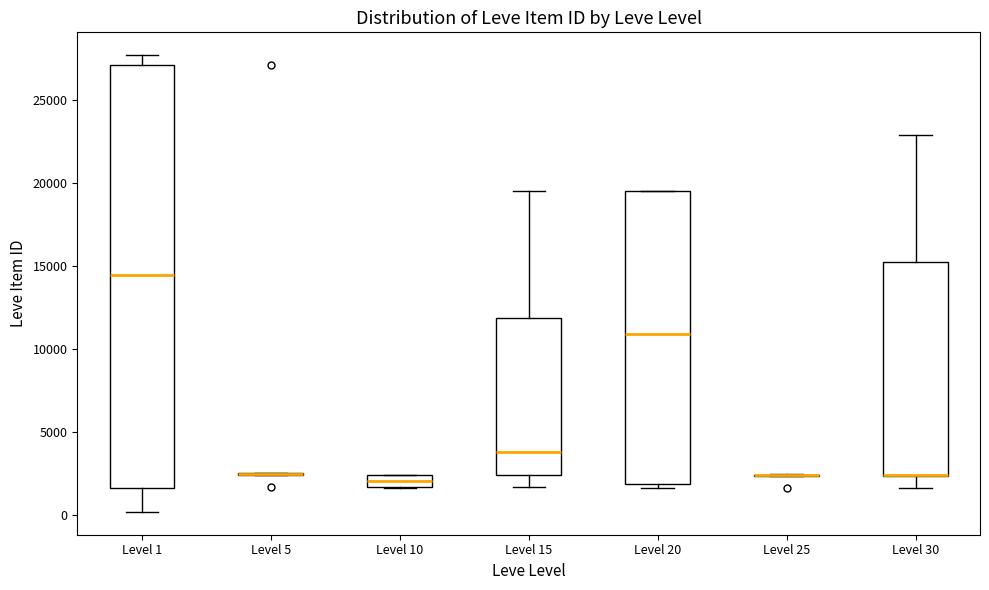

Which box is the tallest, from its lower edge to its upper edge?

Level 1